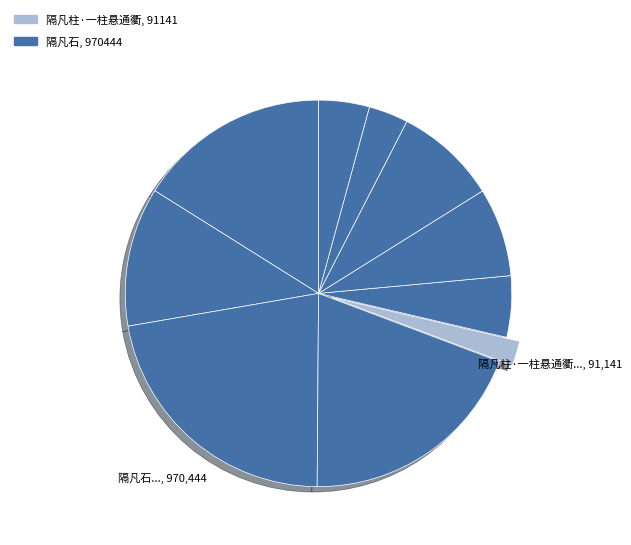

How many slices are in this pie chart?

10